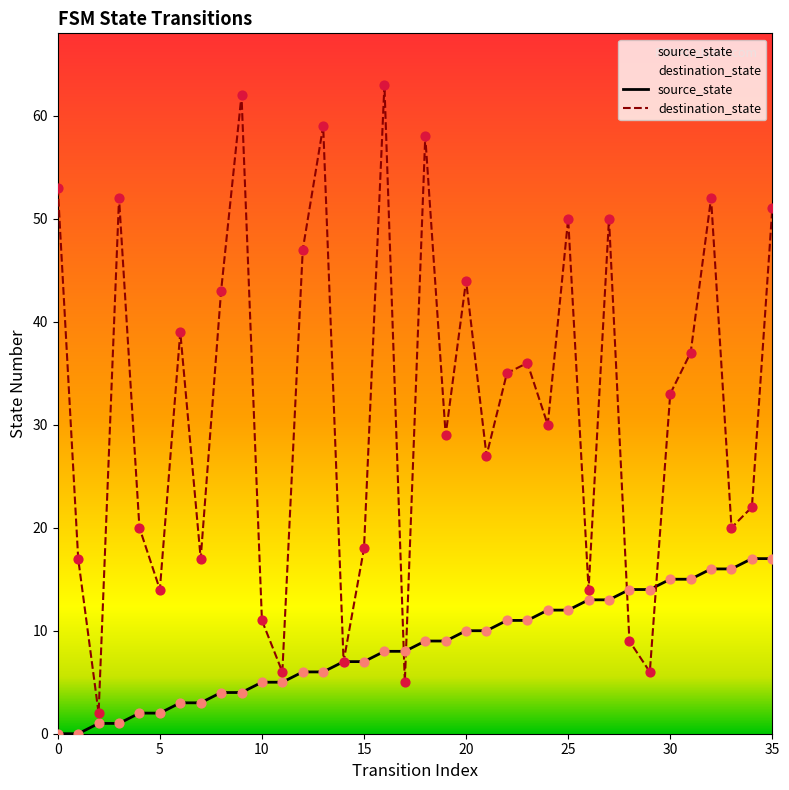

At which category is the sum across all series the highest?

16